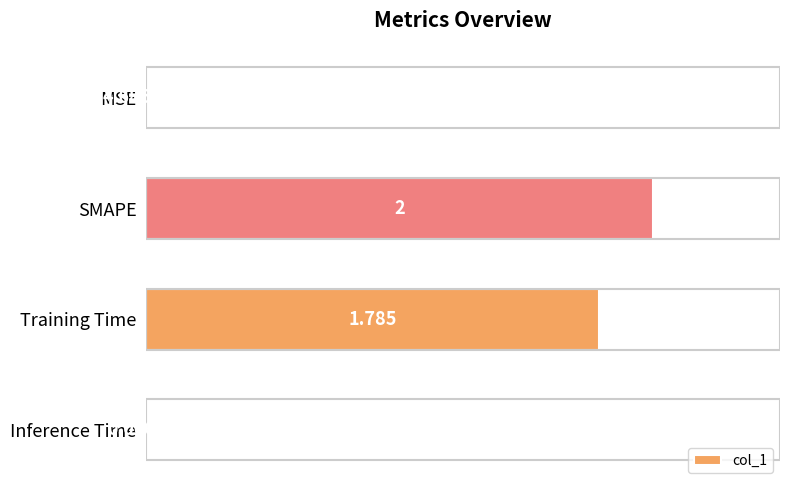

Which category has the highest value across all series?

SMAPE